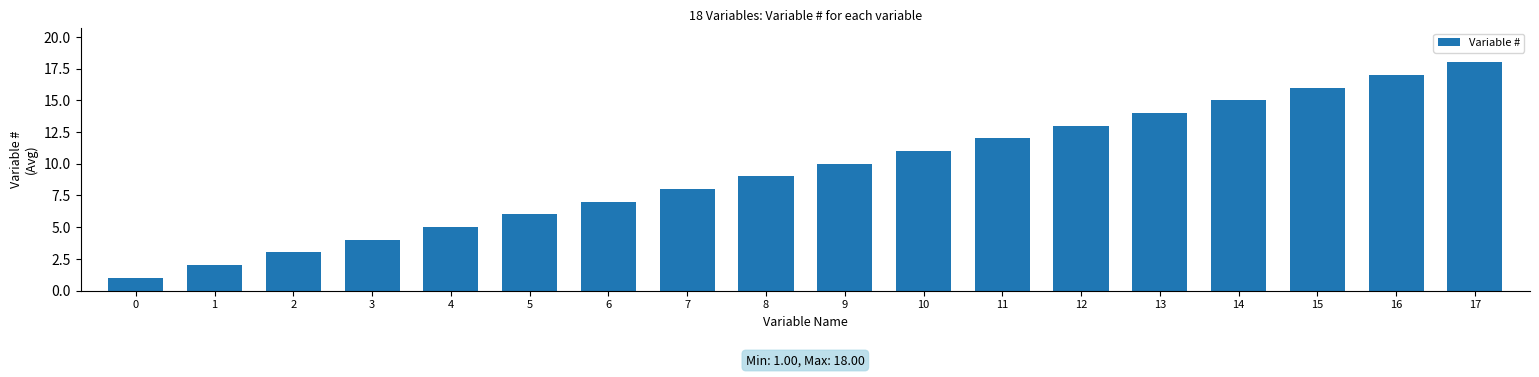

Approximately how many times larger is the value at 0 compared to 13?

0.1